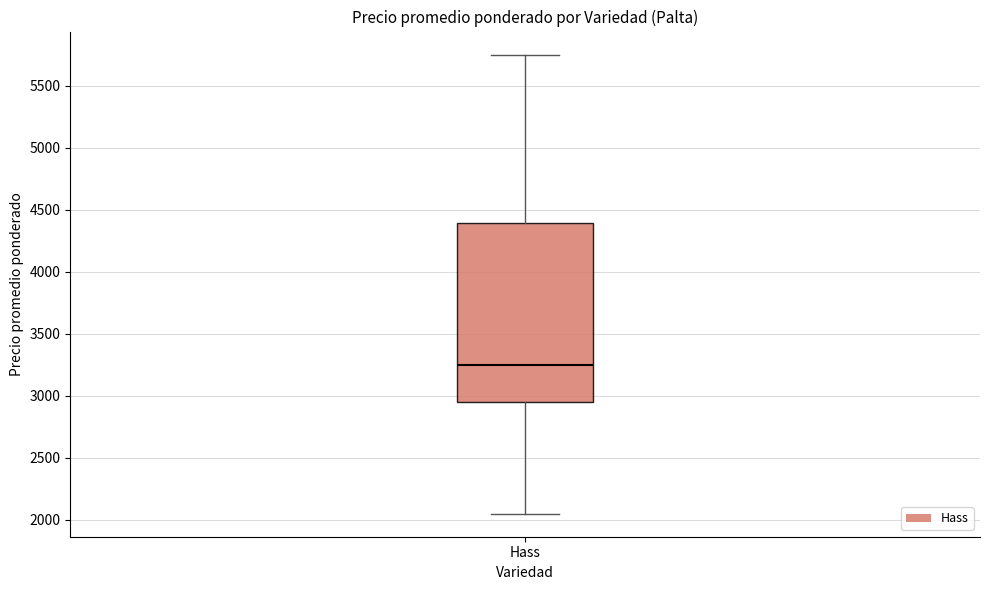

Where does the median line of the box for Hass sit on the y-axis? The values are not printed on the chart, so give them approximately, as read against the axis.

3250